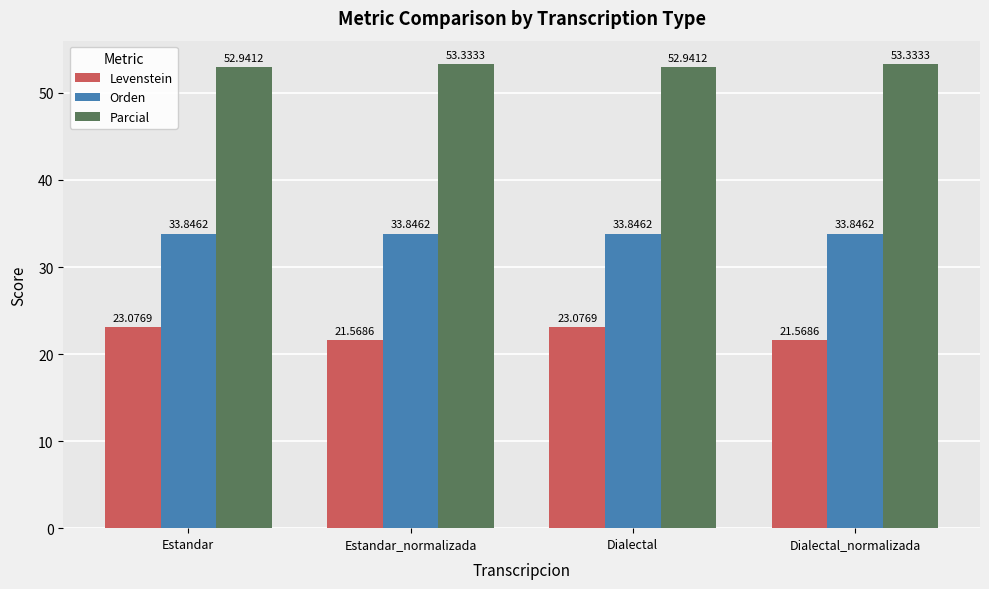

What position from the left is Estandar_normalizada?

2